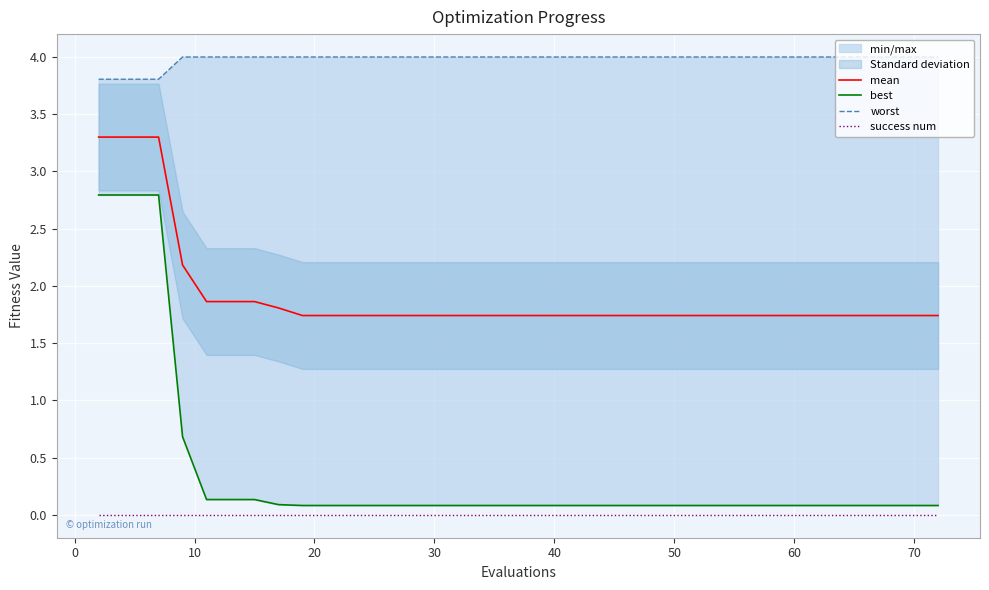

What is the sum of all best values?

14.9